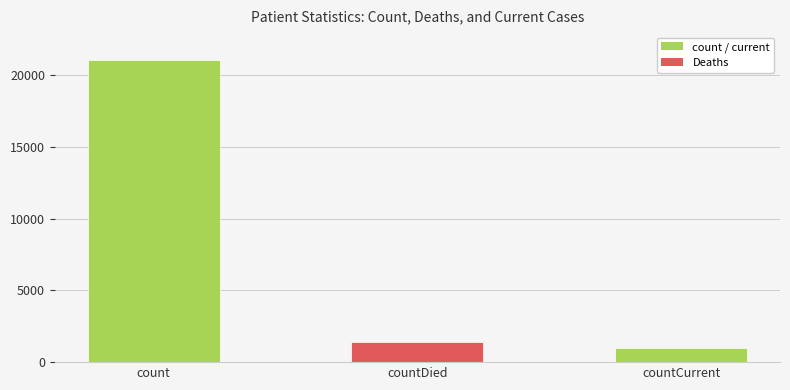

True or false: the data shows 29061 at count.

False